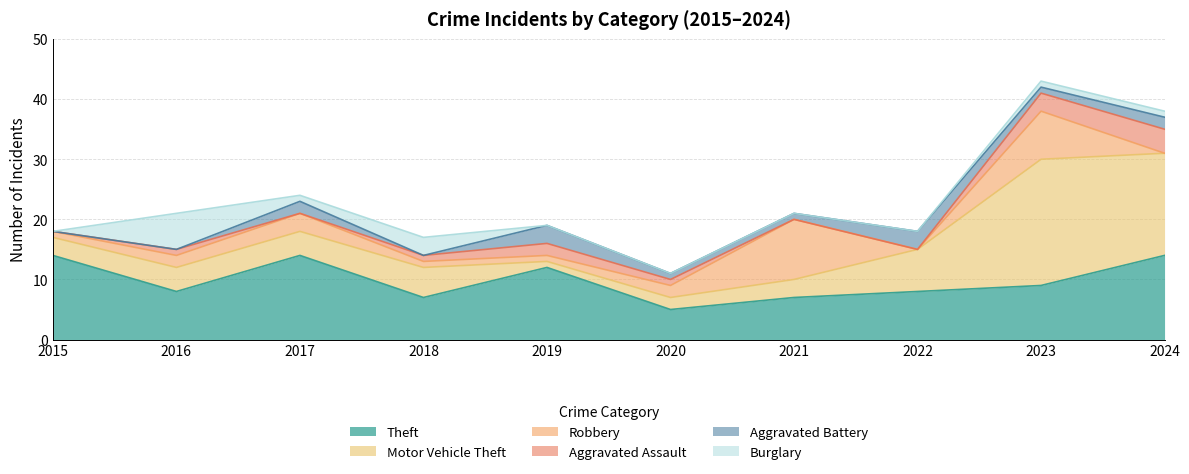

What is the difference between the maximum and second lowest values in the Aggravated Assault series?

4